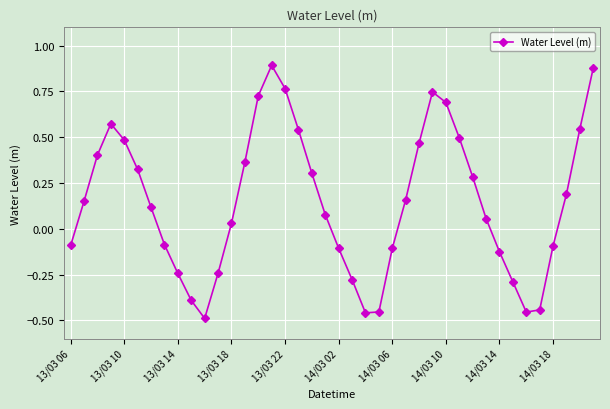

How many negative values are there?

16